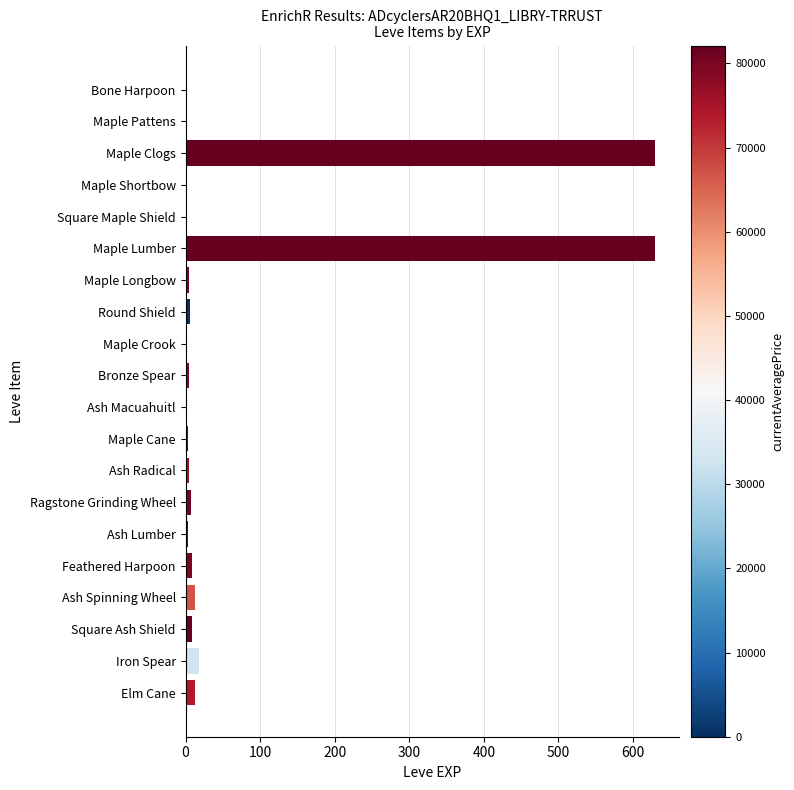

What is the greatest value displayed?

630